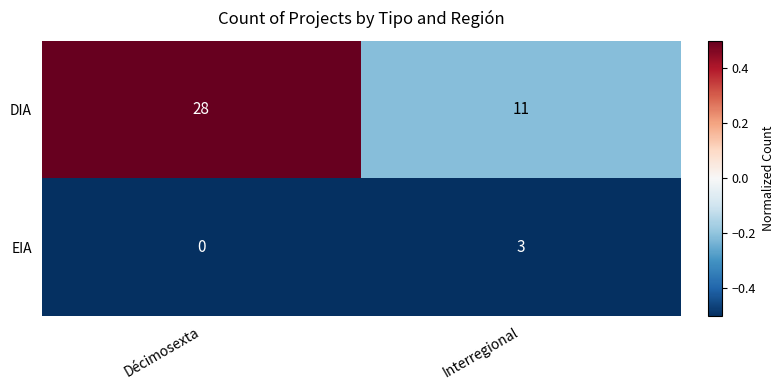

The EIA series shows 2 at Interregional. True or false?

False